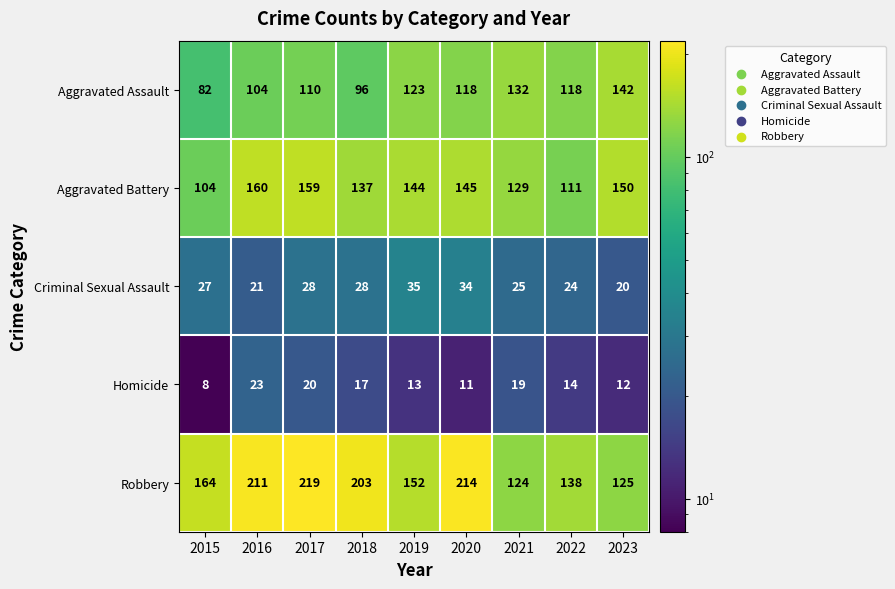

What is the minimum value shown in the chart?

8